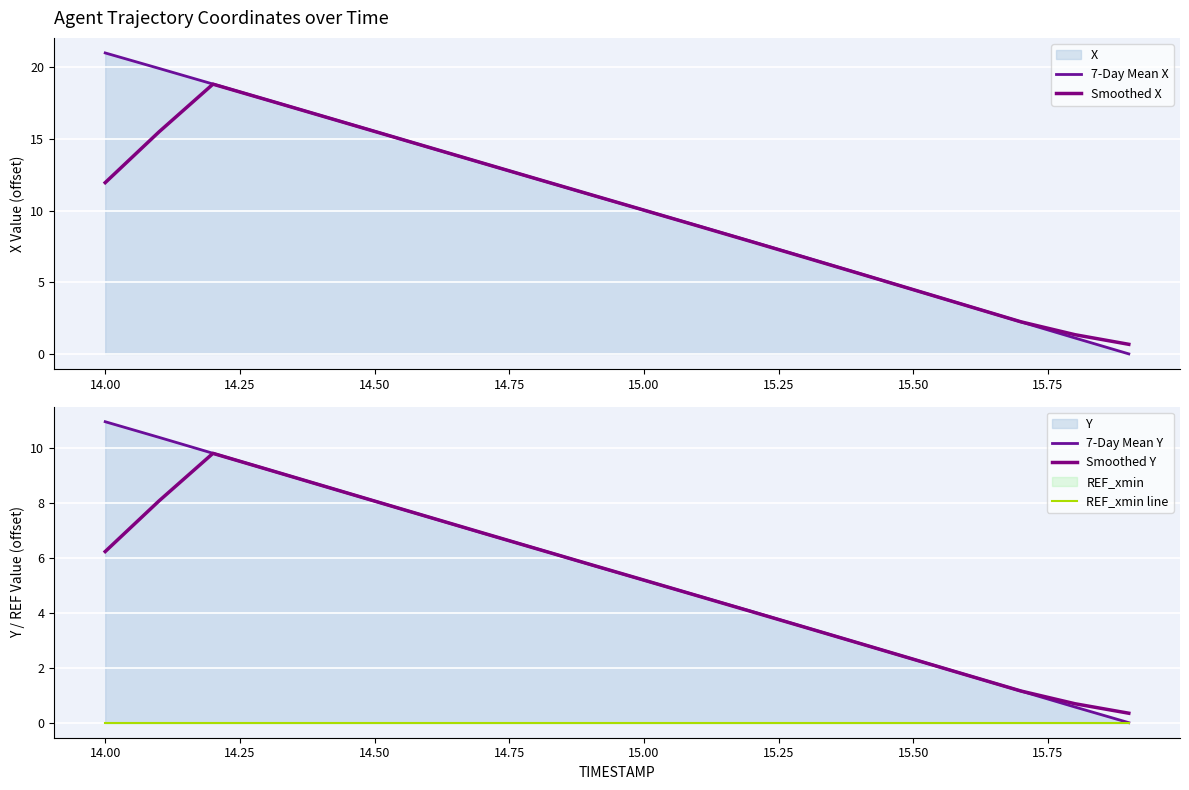

Which series has the largest total across all categories?

7-Day Mean X